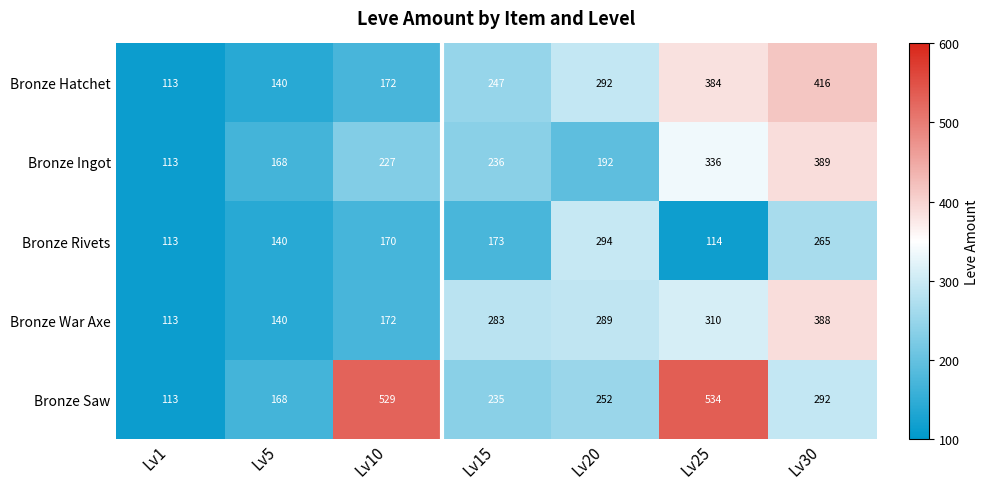

The value of Bronze Ingot at Lv1 is 162. True or false?

False